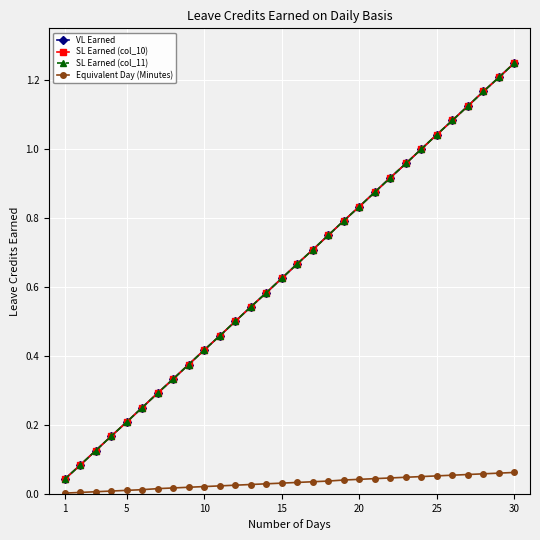

Does the chart have visible grid lines?

Yes